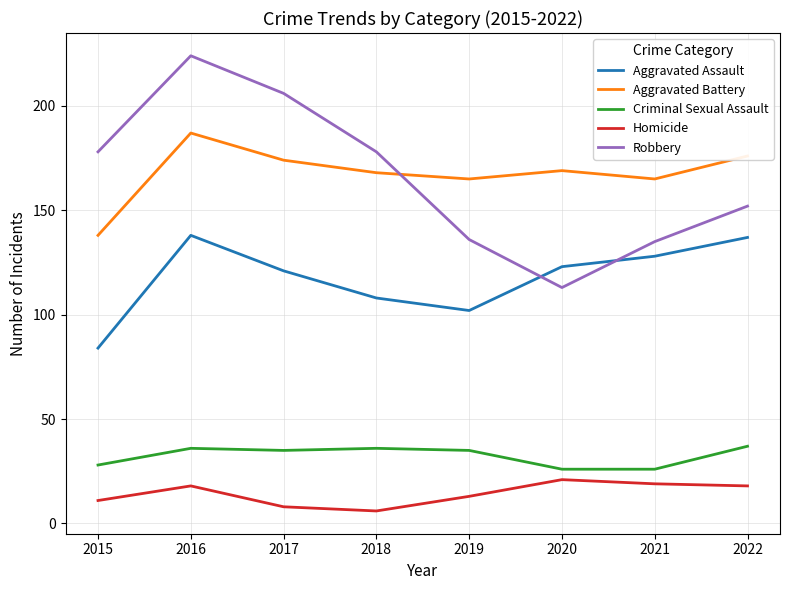

True or false: Homicide and Aggravated Assault intersect in this chart.

False